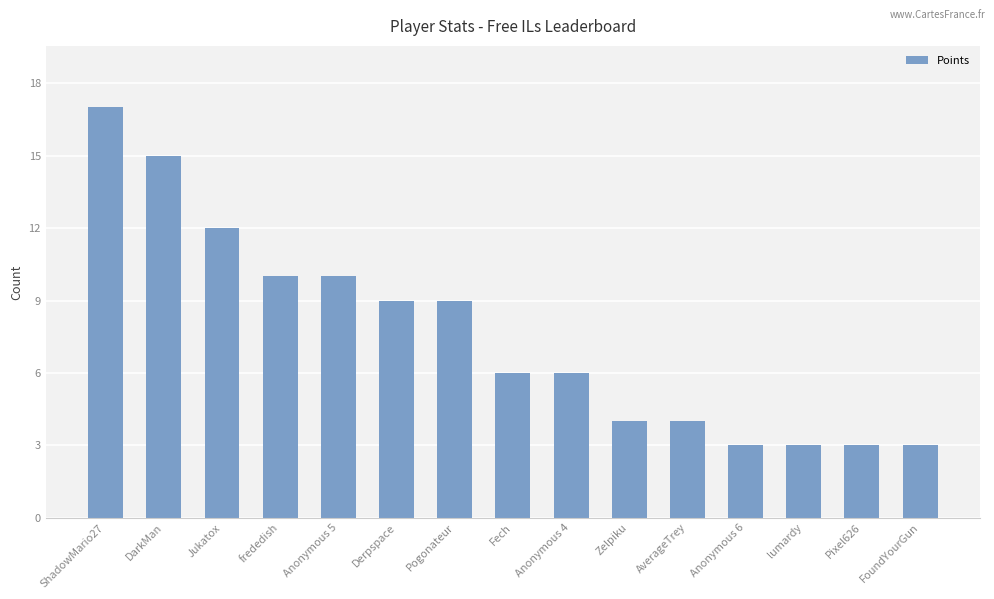

What is the value of the 8th bar from the left?

6